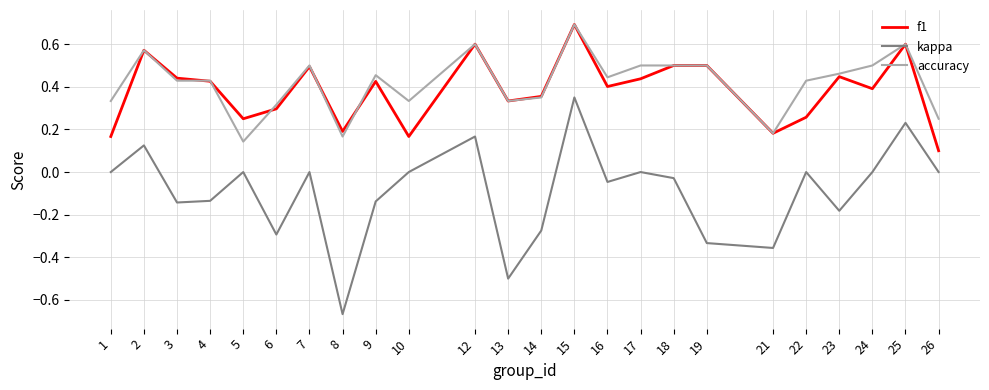

At which category does f1 reach its first local valley?

5